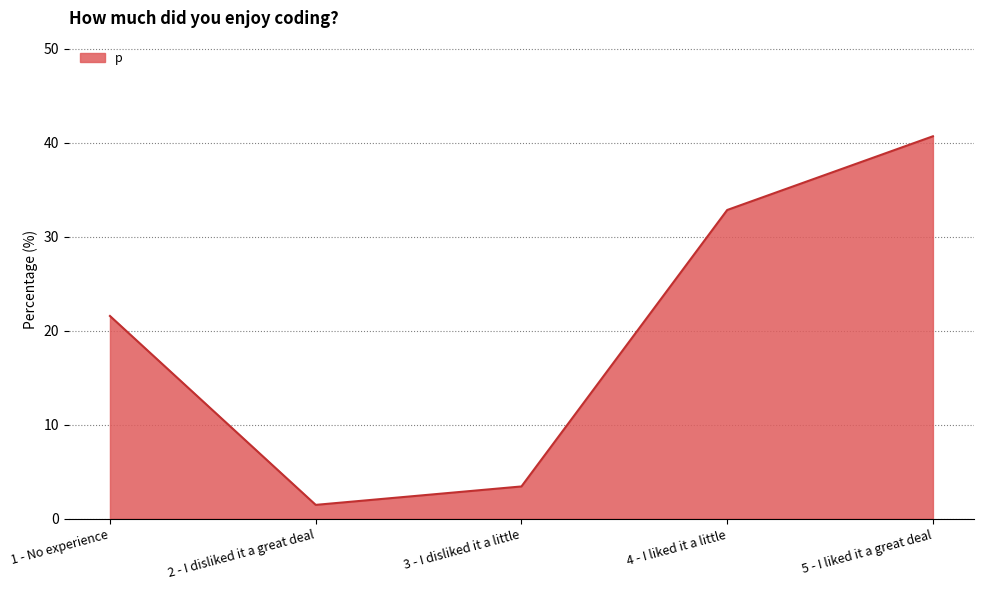

The chart shows a value of 5.1 at 3 - I disliked it a little. True or false?

False